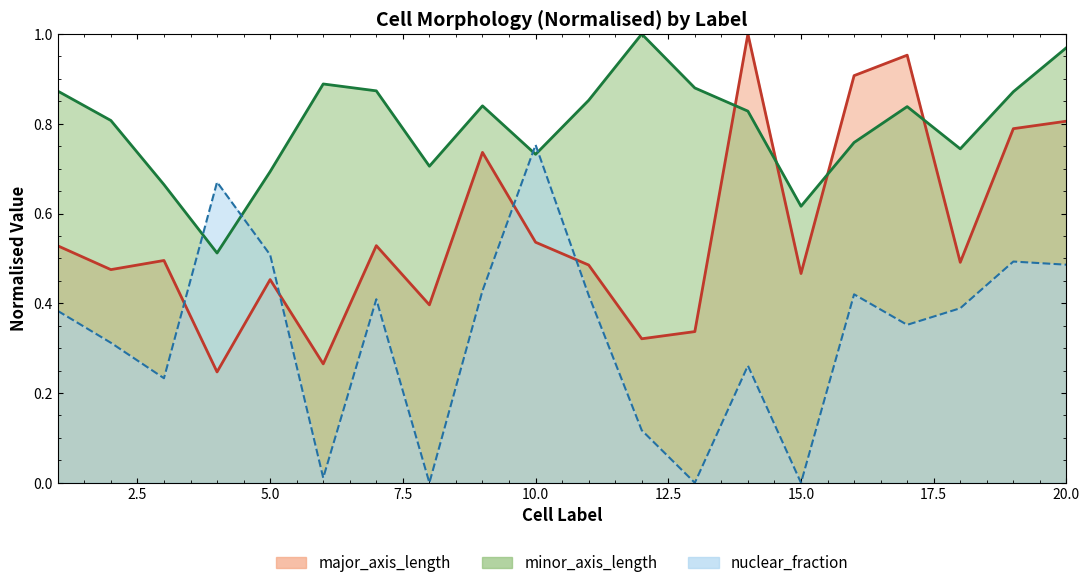

Where do major_axis_length and nuclear_fraction first cross each other?

3 and 4